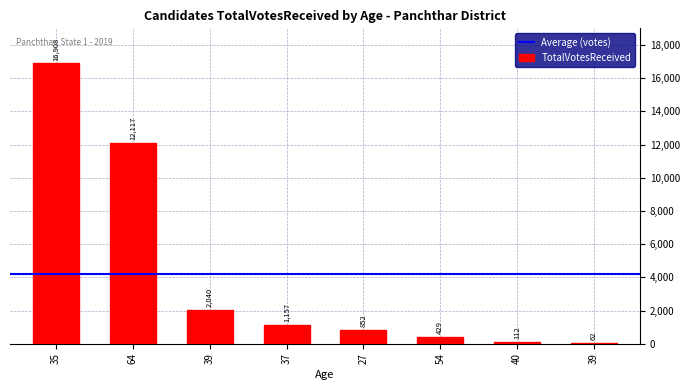

Is it true that the value at 27 is 852?

True